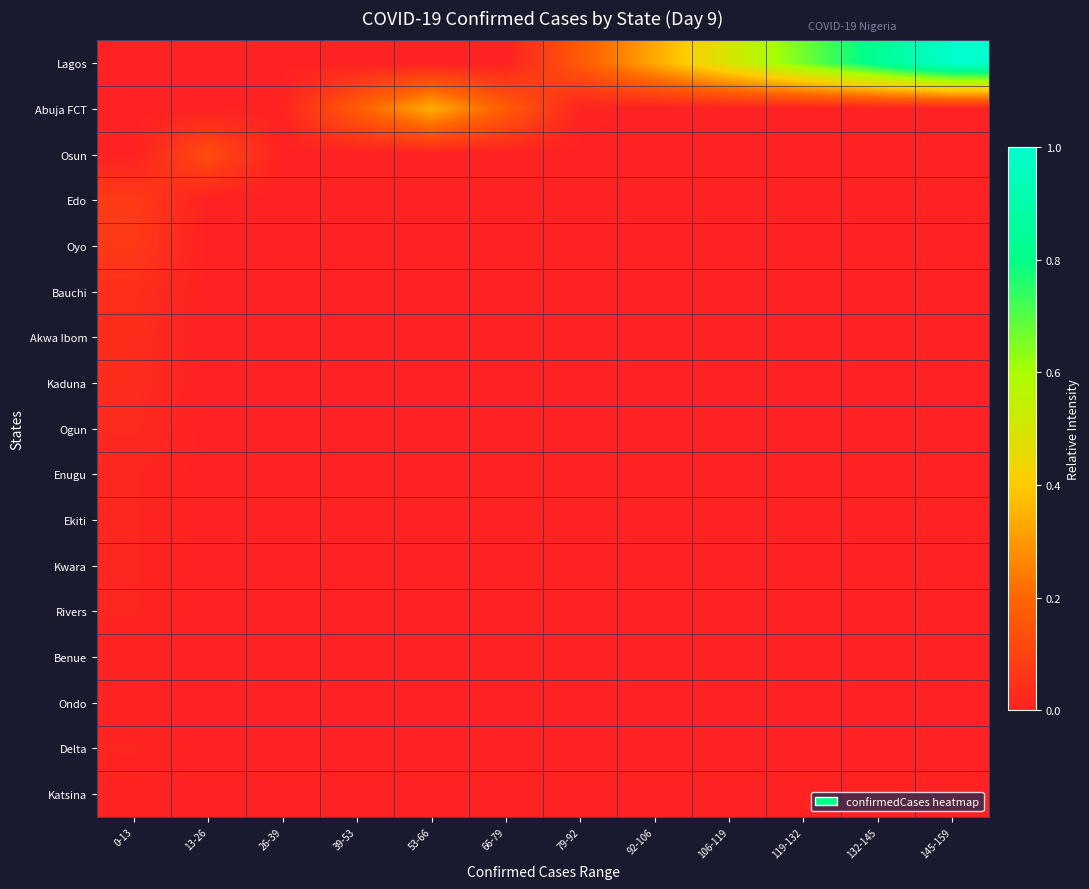

Reading right to left, list all the values displayed in this chart.

Lagos: 145-159=1.0	132-145=0.8	119-132=0.7	106-119=0.5	92-106=0.3	79-92=0.2	66-79=0.0	53-66=0.0	39-53=0.0	26-39=0.0	13-26=0.0	0-13=0.0
Abuja FCT: 145-159=0.0	132-145=0.0	119-132=0.0	106-119=0.0	92-106=0.0	79-92=0.0	66-79=0.2	53-66=0.3	39-53=0.2	26-39=0.0	13-26=0.0	0-13=0.0
Osun: 145-159=0.0	132-145=0.0	119-132=0.0	106-119=0.0	92-106=0.0	79-92=0.0	66-79=0.0	53-66=0.0	39-53=0.0	26-39=0.0	13-26=0.1	0-13=0.0
Edo: 145-159=0.0	132-145=0.0	119-132=0.0	106-119=0.0	92-106=0.0	79-92=0.0	66-79=0.0	53-66=0.0	39-53=0.0	26-39=0.0	13-26=0.0	0-13=0.1
Oyo: 145-159=0.0	132-145=0.0	119-132=0.0	106-119=0.0	92-106=0.0	79-92=0.0	66-79=0.0	53-66=0.0	39-53=0.0	26-39=0.0	13-26=0.0	0-13=0.1
Bauchi: 145-159=0.0	132-145=0.0	119-132=0.0	106-119=0.0	92-106=0.0	79-92=0.0	66-79=0.0	53-66=0.0	39-53=0.0	26-39=0.0	13-26=0.0	0-13=0.0
Akwa Ibom: 145-159=0.0	132-145=0.0	119-132=0.0	106-119=0.0	92-106=0.0	79-92=0.0	66-79=0.0	53-66=0.0	39-53=0.0	26-39=0.0	13-26=0.0	0-13=0.0
Kaduna: 145-159=0.0	132-145=0.0	119-132=0.0	106-119=0.0	92-106=0.0	79-92=0.0	66-79=0.0	53-66=0.0	39-53=0.0	26-39=0.0	13-26=0.0	0-13=0.0
Ogun: 145-159=0.0	132-145=0.0	119-132=0.0	106-119=0.0	92-106=0.0	79-92=0.0	66-79=0.0	53-66=0.0	39-53=0.0	26-39=0.0	13-26=0.0	0-13=0.0
Enugu: 145-159=0.0	132-145=0.0	119-132=0.0	106-119=0.0	92-106=0.0	79-92=0.0	66-79=0.0	53-66=0.0	39-53=0.0	26-39=0.0	13-26=0.0	0-13=0.0
Ekiti: 145-159=0.0	132-145=0.0	119-132=0.0	106-119=0.0	92-106=0.0	79-92=0.0	66-79=0.0	53-66=0.0	39-53=0.0	26-39=0.0	13-26=0.0	0-13=0.0
Kwara: 145-159=0.0	132-145=0.0	119-132=0.0	106-119=0.0	92-106=0.0	79-92=0.0	66-79=0.0	53-66=0.0	39-53=0.0	26-39=0.0	13-26=0.0	0-13=0.0
Rivers: 145-159=0.0	132-145=0.0	119-132=0.0	106-119=0.0	92-106=0.0	79-92=0.0	66-79=0.0	53-66=0.0	39-53=0.0	26-39=0.0	13-26=0.0	0-13=0.0
Benue: 145-159=0.0	132-145=0.0	119-132=0.0	106-119=0.0	92-106=0.0	79-92=0.0	66-79=0.0	53-66=0.0	39-53=0.0	26-39=0.0	13-26=0.0	0-13=0.0
Ondo: 145-159=0.0	132-145=0.0	119-132=0.0	106-119=0.0	92-106=0.0	79-92=0.0	66-79=0.0	53-66=0.0	39-53=0.0	26-39=0.0	13-26=0.0	0-13=0.0
Delta: 145-159=0.0	132-145=0.0	119-132=0.0	106-119=0.0	92-106=0.0	79-92=0.0	66-79=0.0	53-66=0.0	39-53=0.0	26-39=0.0	13-26=0.0	0-13=0.0
Katsina: 145-159=0.0	132-145=0.0	119-132=0.0	106-119=0.0	92-106=0.0	79-92=0.0	66-79=0.0	53-66=0.0	39-53=0.0	26-39=0.0	13-26=0.0	0-13=0.0